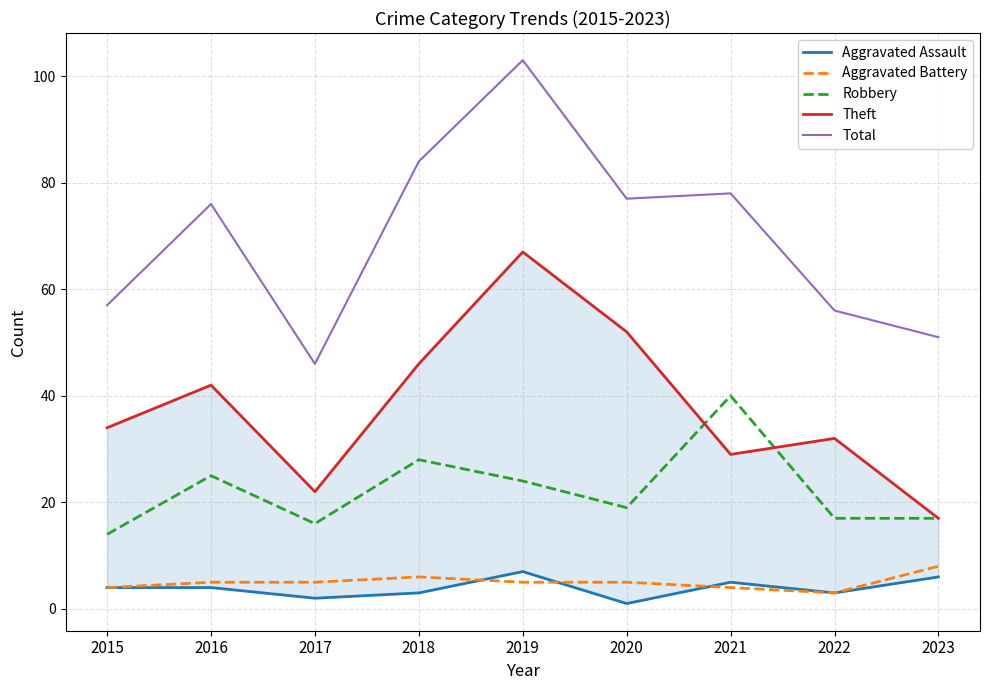

Is this an area chart (filled region under the line)?

No